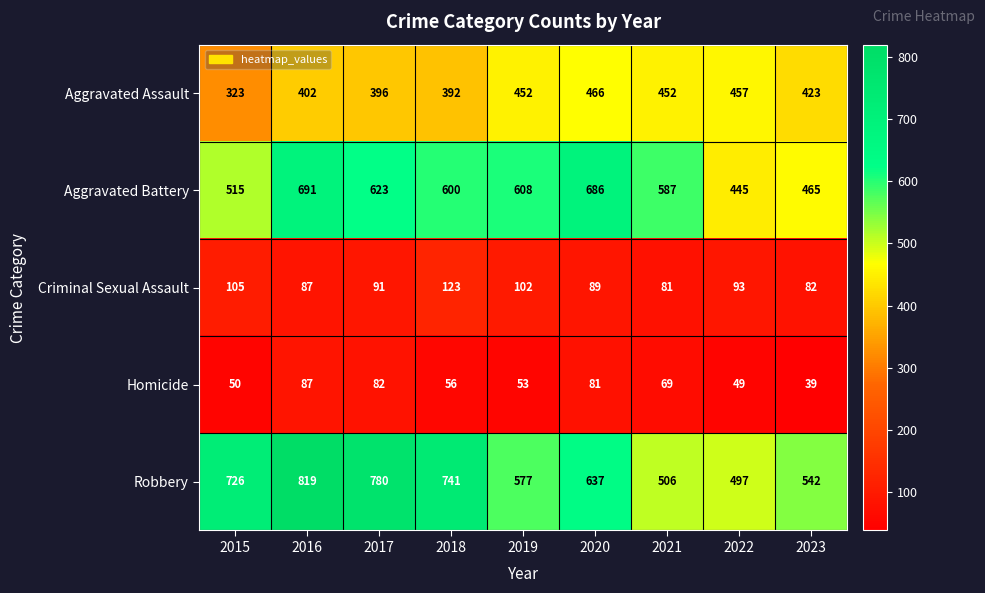

Is it true that Homicide equals 68 at 2023?

False